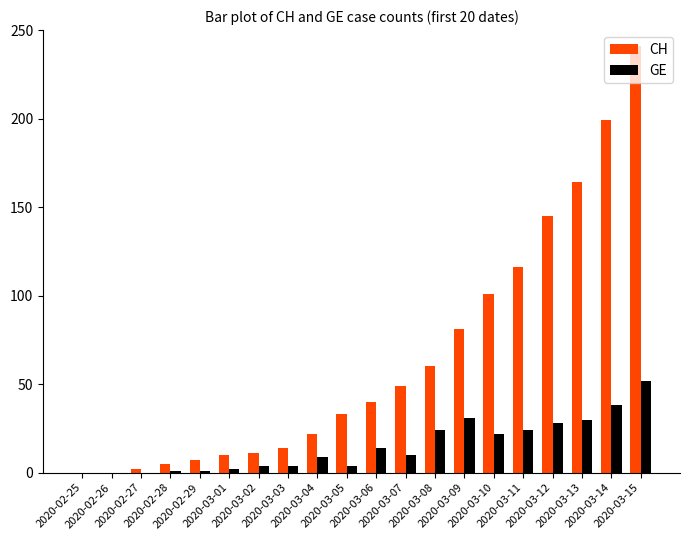

At which label is CH closest to 120?

2020-03-11